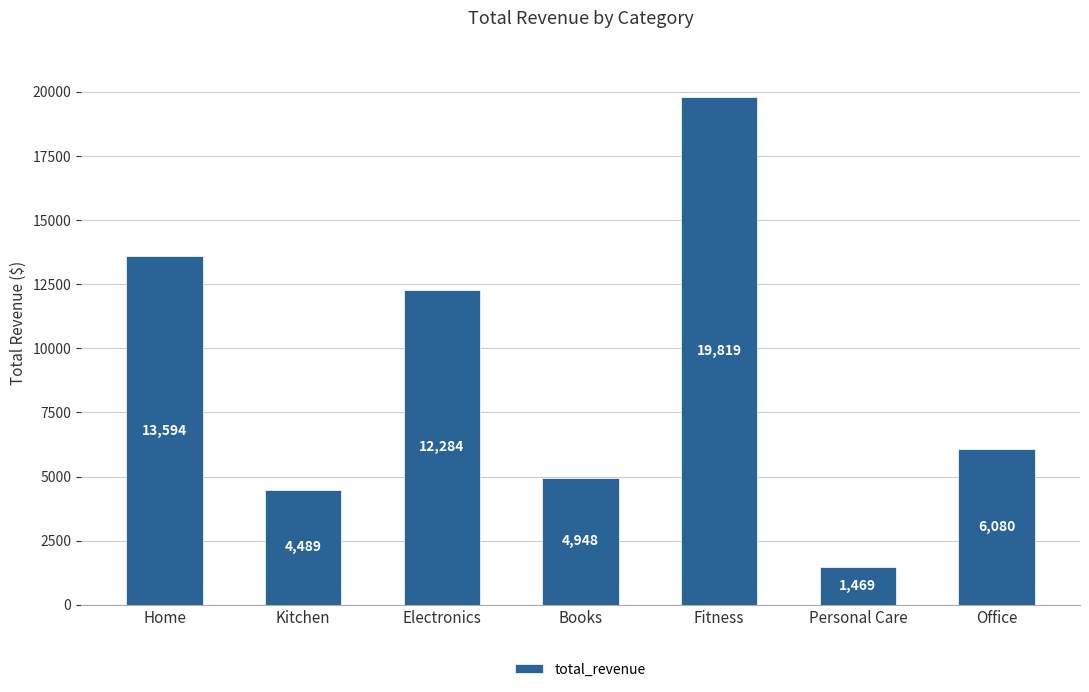

What is the label of the 1st bar from the left?

Home